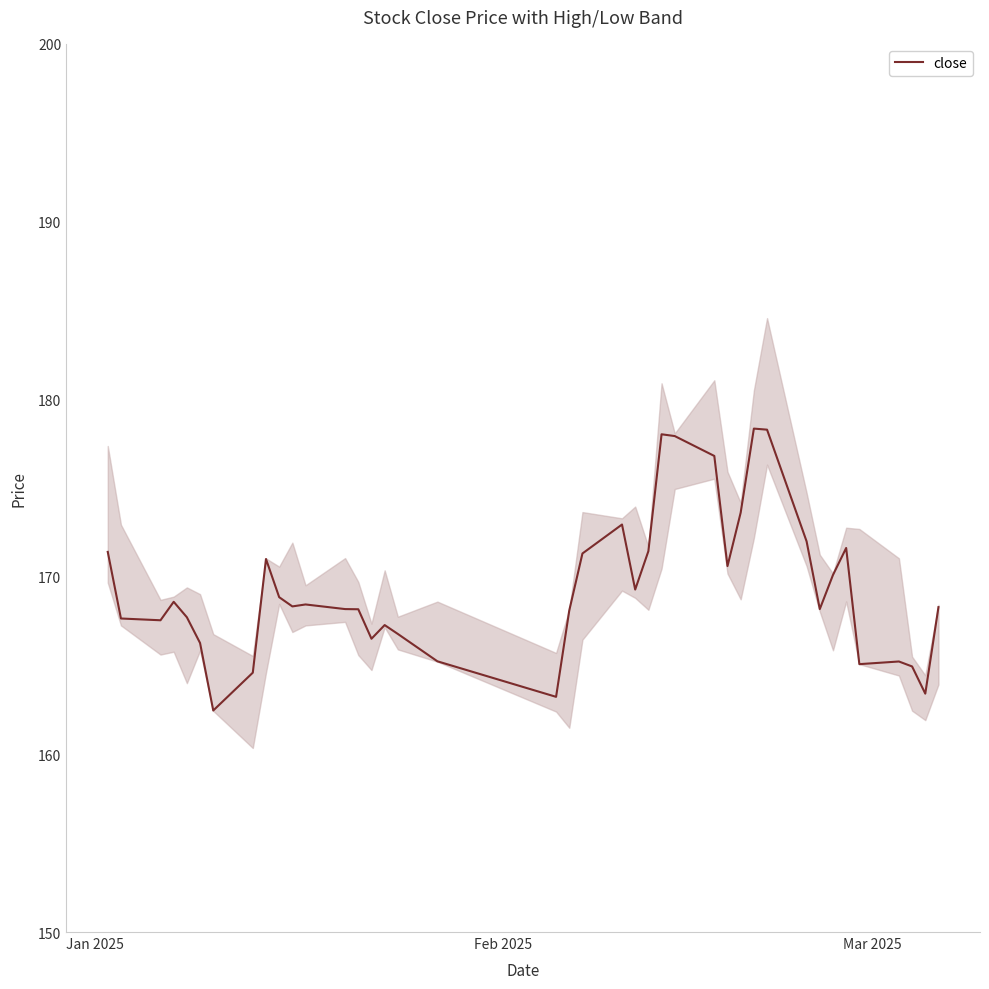

What is the minimum value for close?

162.5